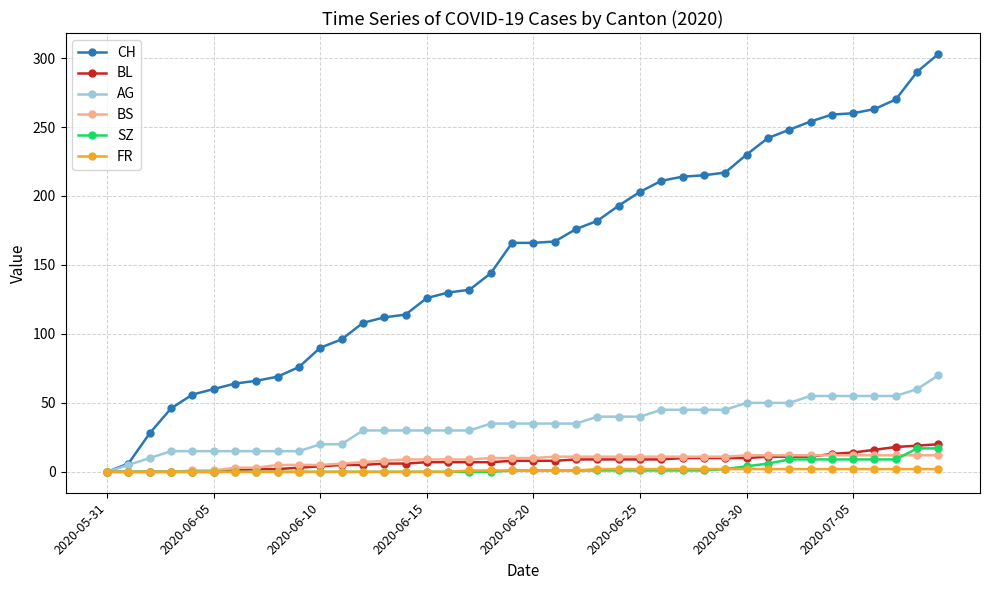

Which series has the widest spread of values?

CH